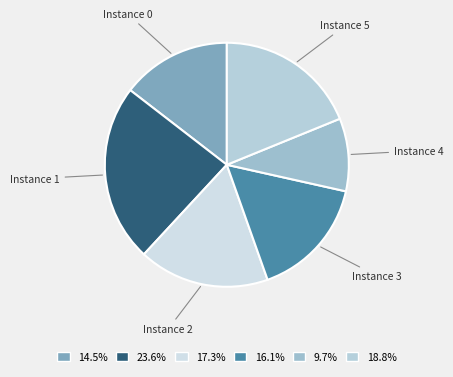

Which category has the smallest portion of the pie?

Instance 4